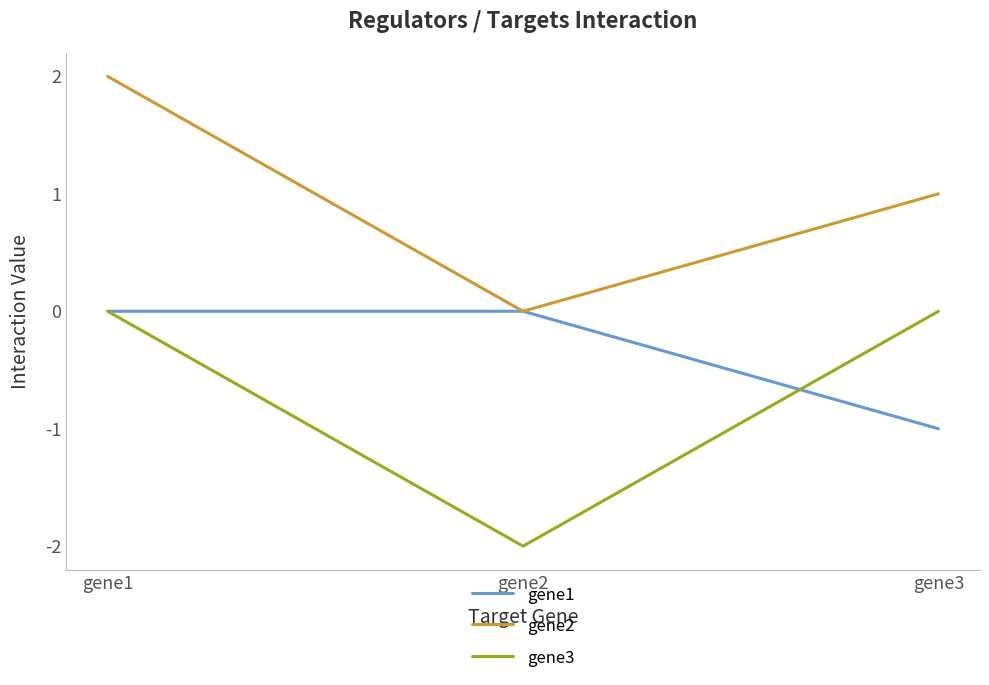

How many gene1 values are between -1 and 0?

3